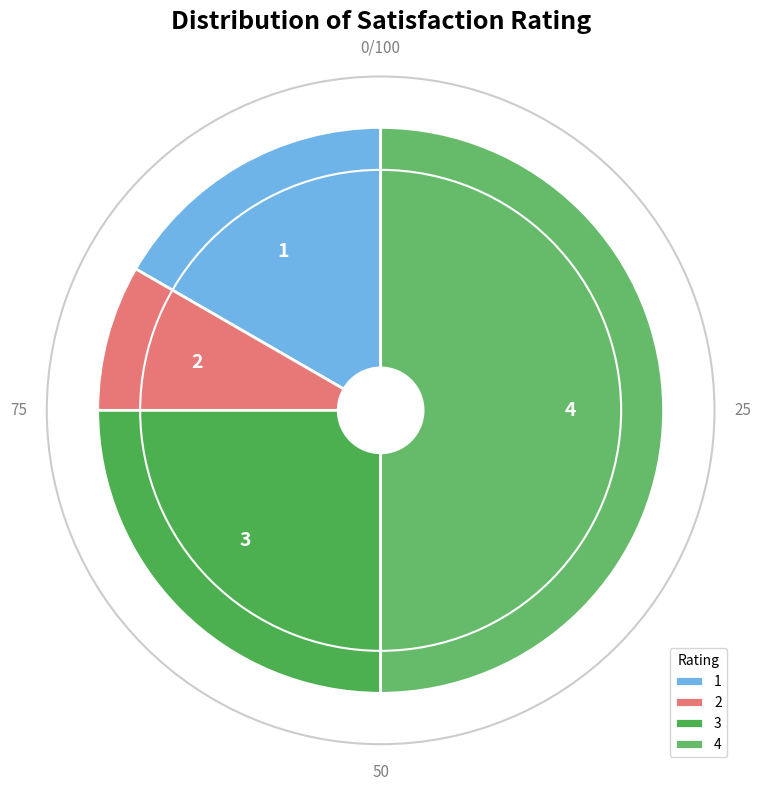

Rank the categories by value from lowest to highest.

2, 1, 3, 4